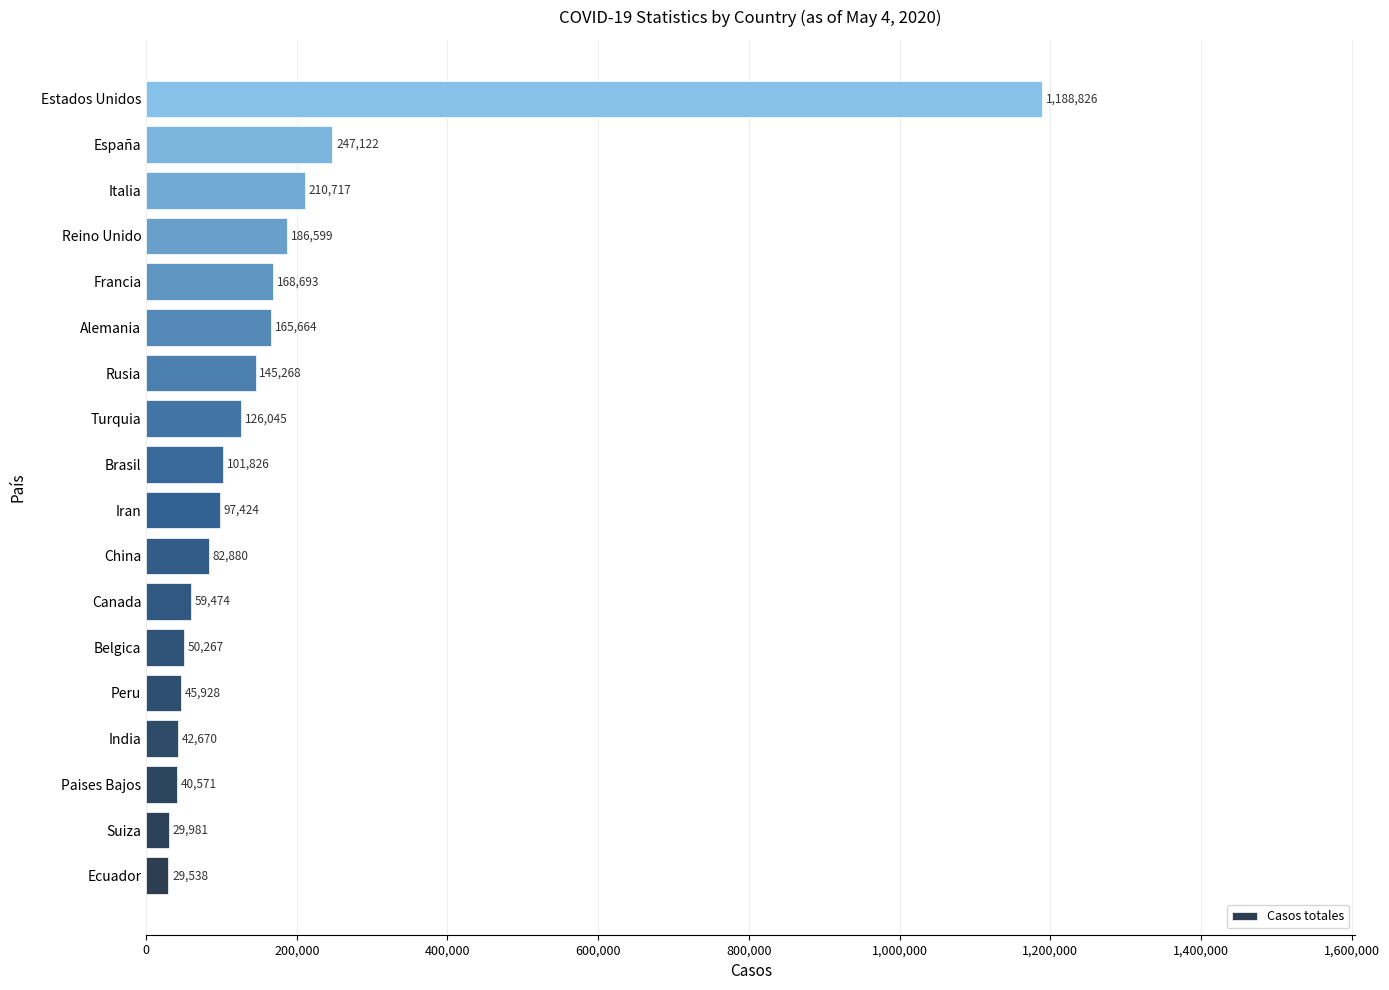

Which has a higher value, Iran or Rusia?

Rusia